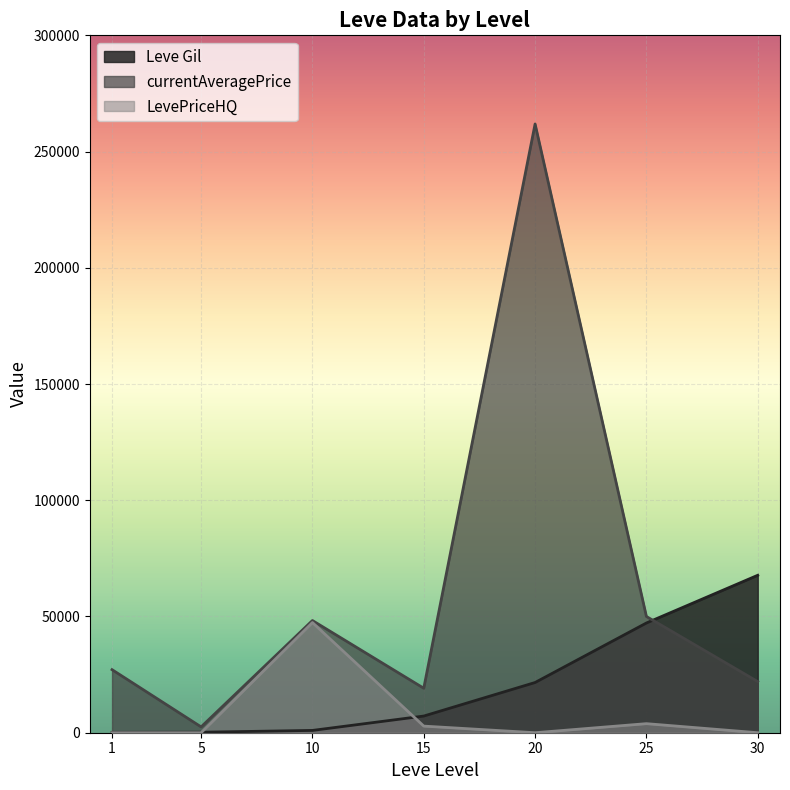

The value of Leve Gil at 10 is 1550.2. True or false?

False